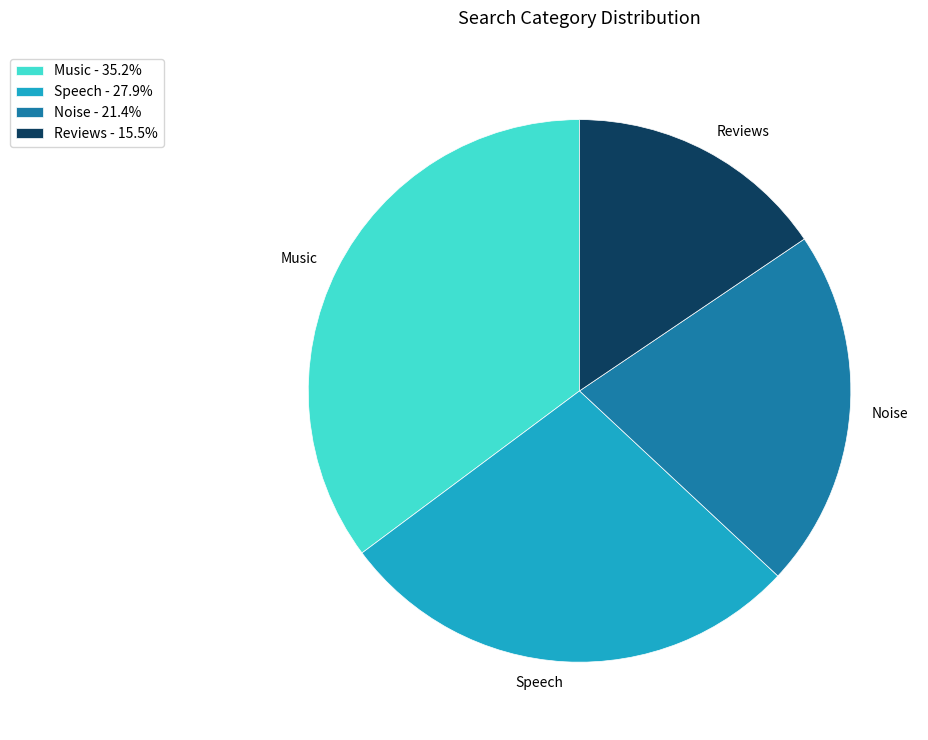

Is there a majority slice in this chart?

No